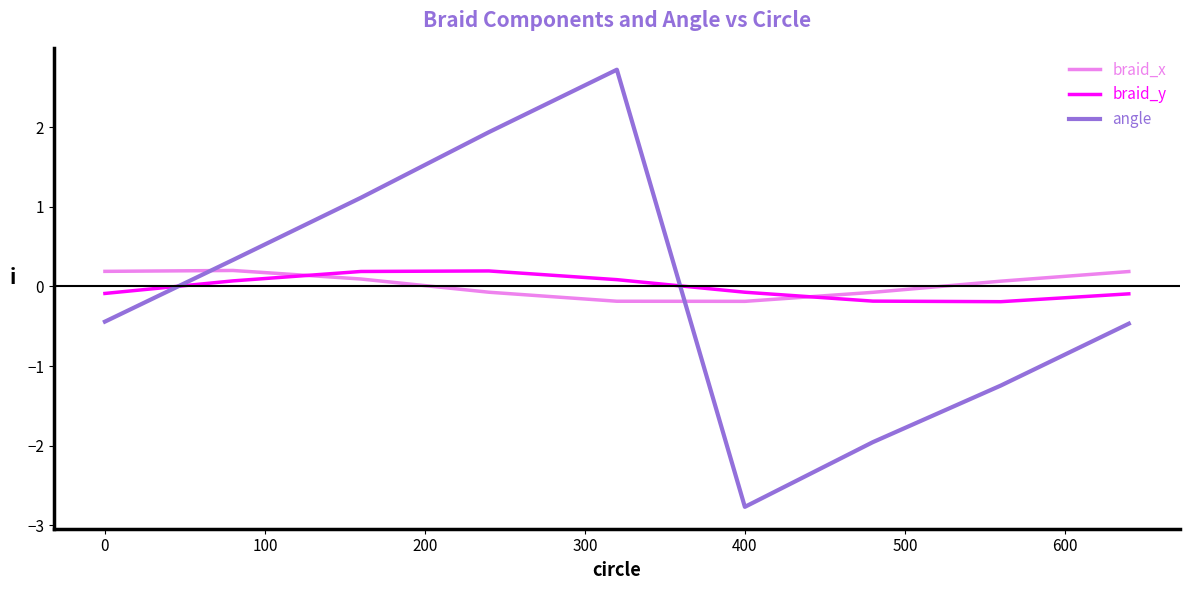

After their last crossing, which series has the higher values: braid_x or braid_y?

braid_x